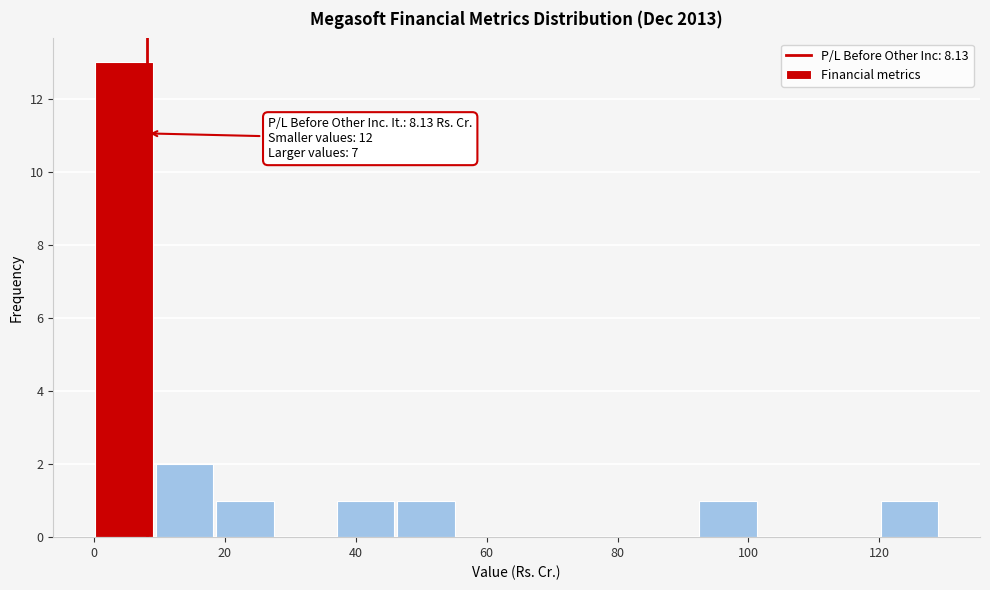

Over which range of the x-axis is the bar tallest?

0 to 10